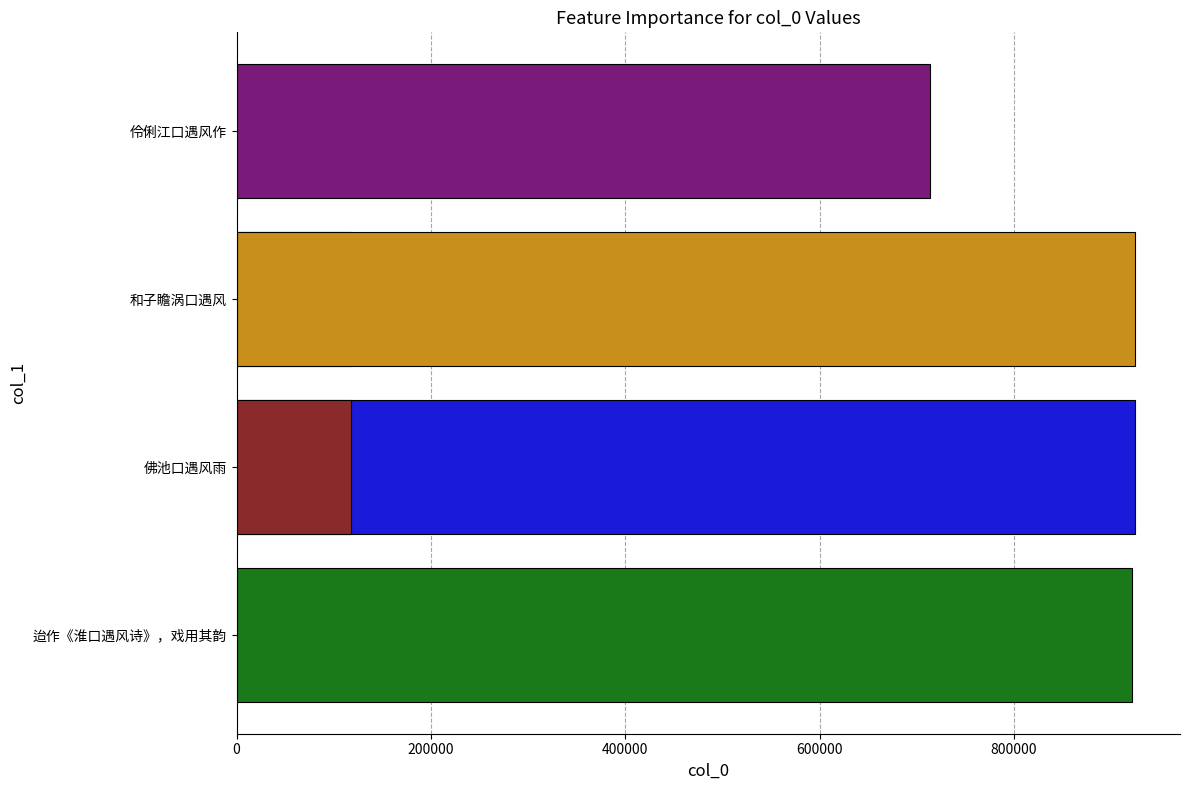

True or false: the data shows 49043 at 1000000.

False